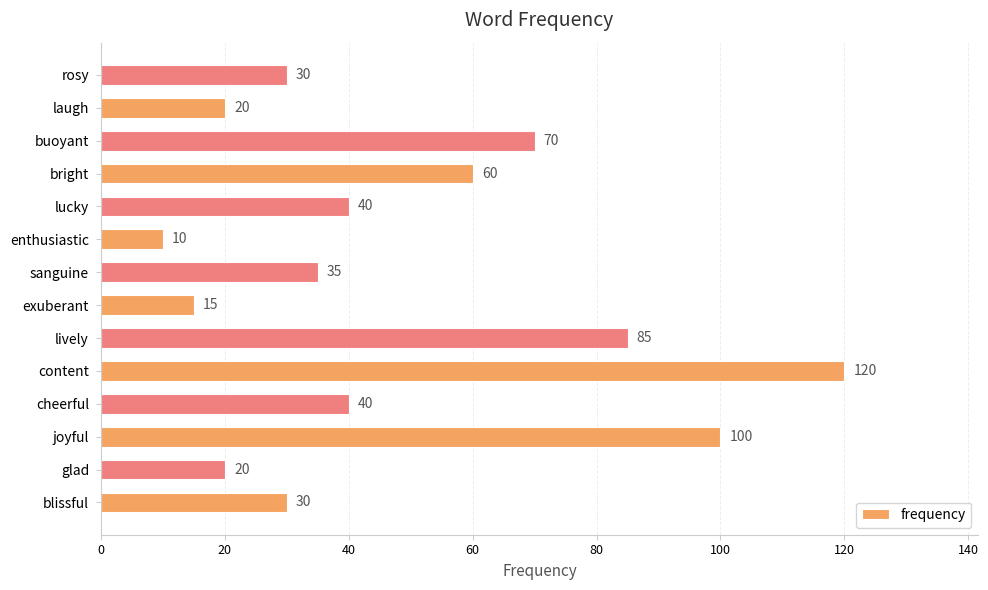

Between rosy and lucky, which is larger?

lucky